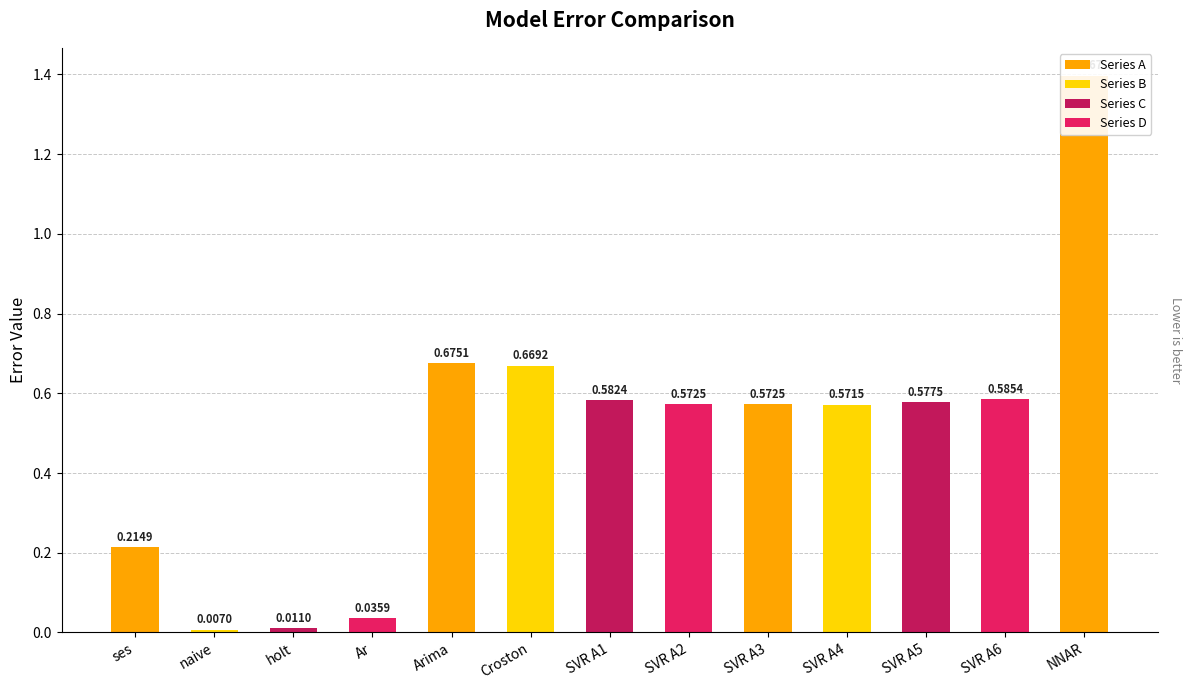

What is the difference between the maximum and minimum values?

1.4